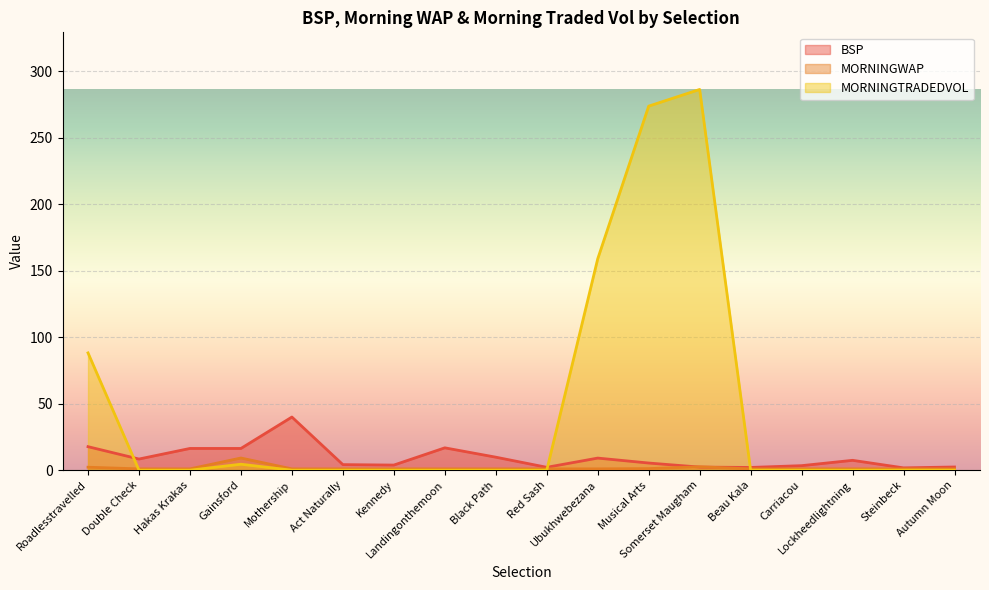

What position from the left is Musical Arts?

12